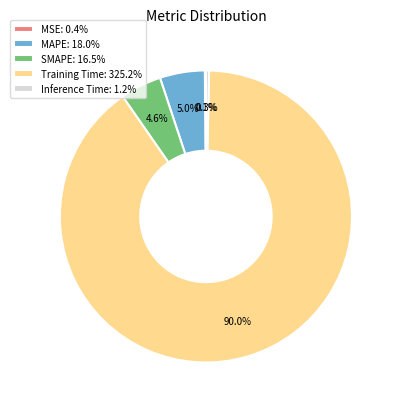

Combined, do SMAPE: 16.5% and Training Time: 325.2% account for over 50%?

Yes